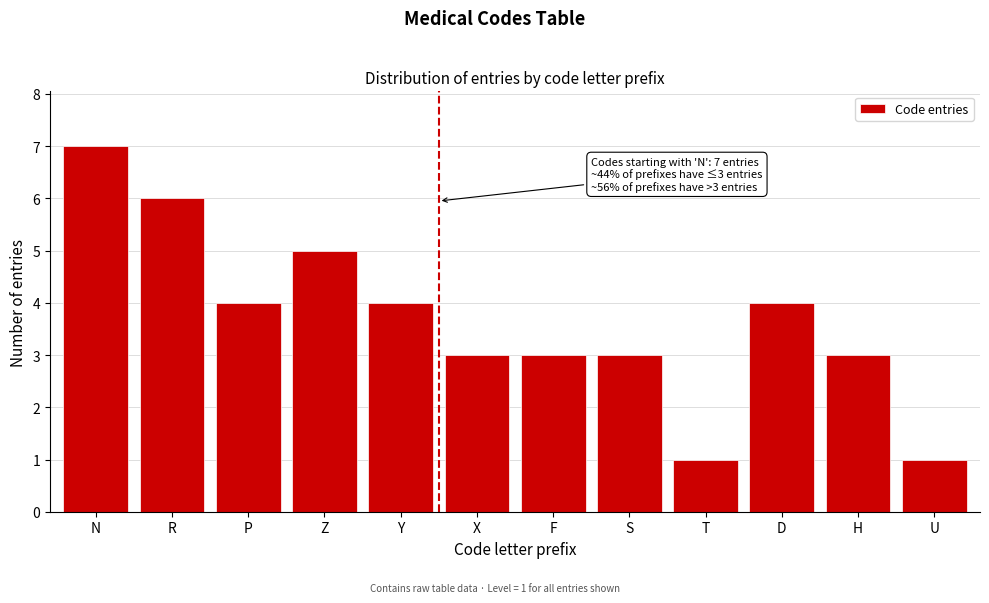

Reading left to right, list all the values displayed in this chart.

7	6	4	5	4	3	3	3	1	4	3	1